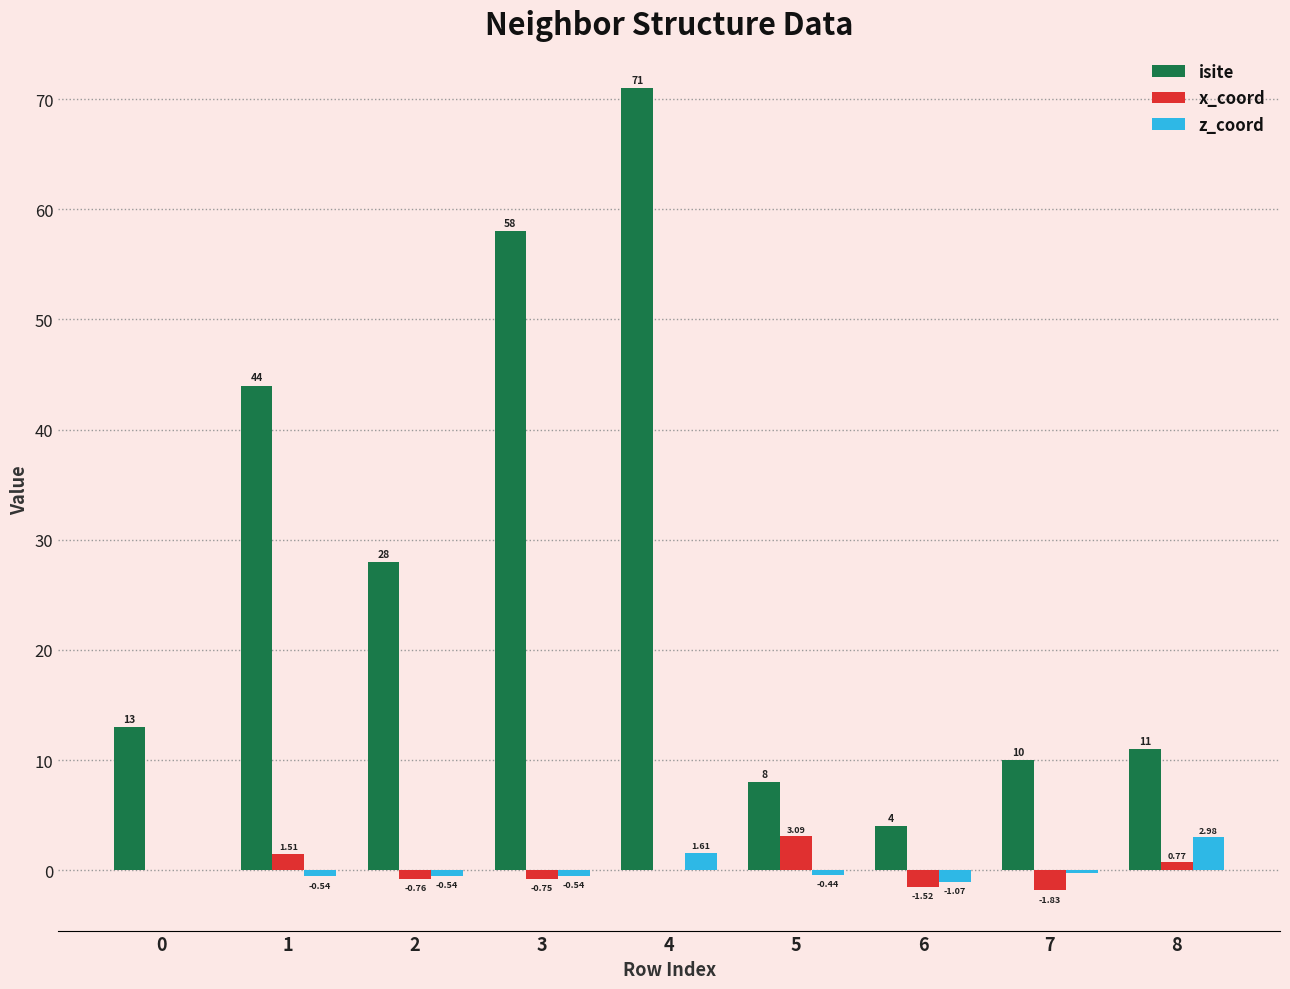

What is the sum of all isite values?

247.0